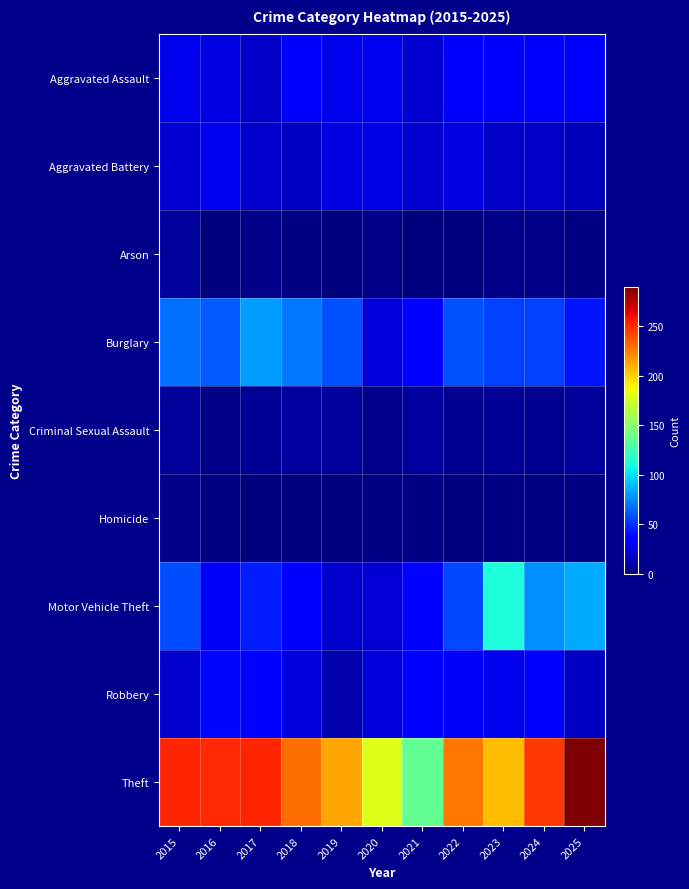

Which series has the largest total across all categories?

Theft